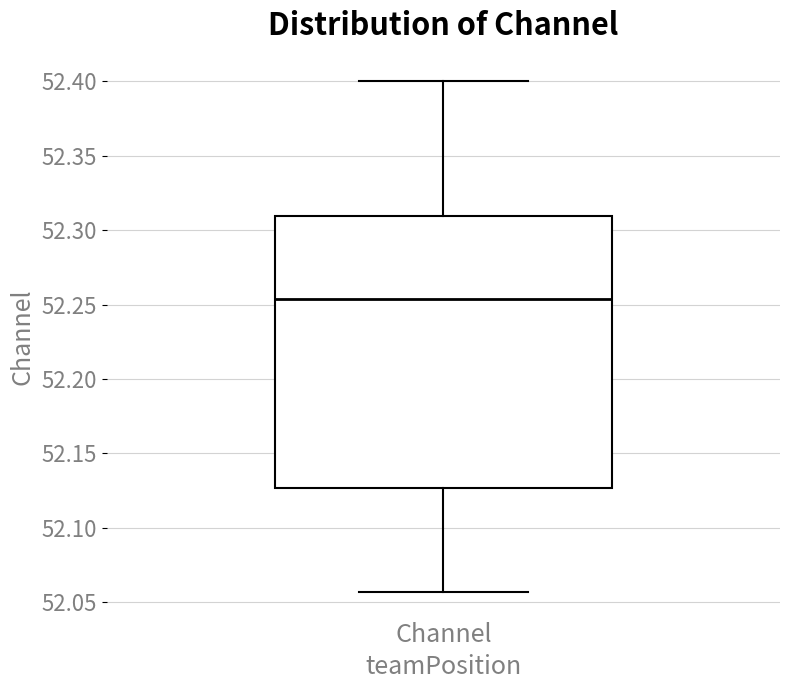

Read this box plot against the y-axis: the position of the median line, the range covered by the box, and the ends of both whiskers. The values are not printed on the chart, so give them approximately, as read against the axis.

median 52.255, box 52.125 to 52.310, whiskers 52.055 to 52.400